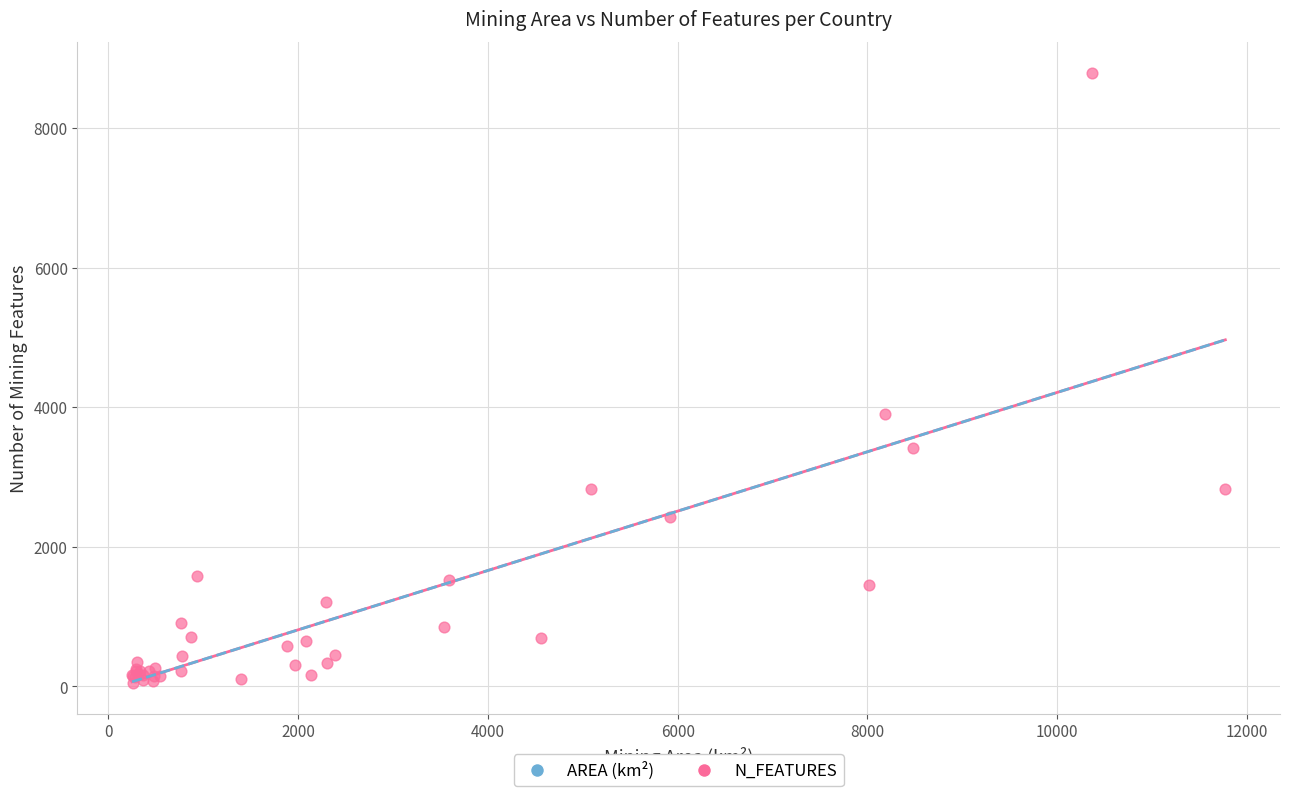

What Y value in the scatter plot is closest to 4420?

3899